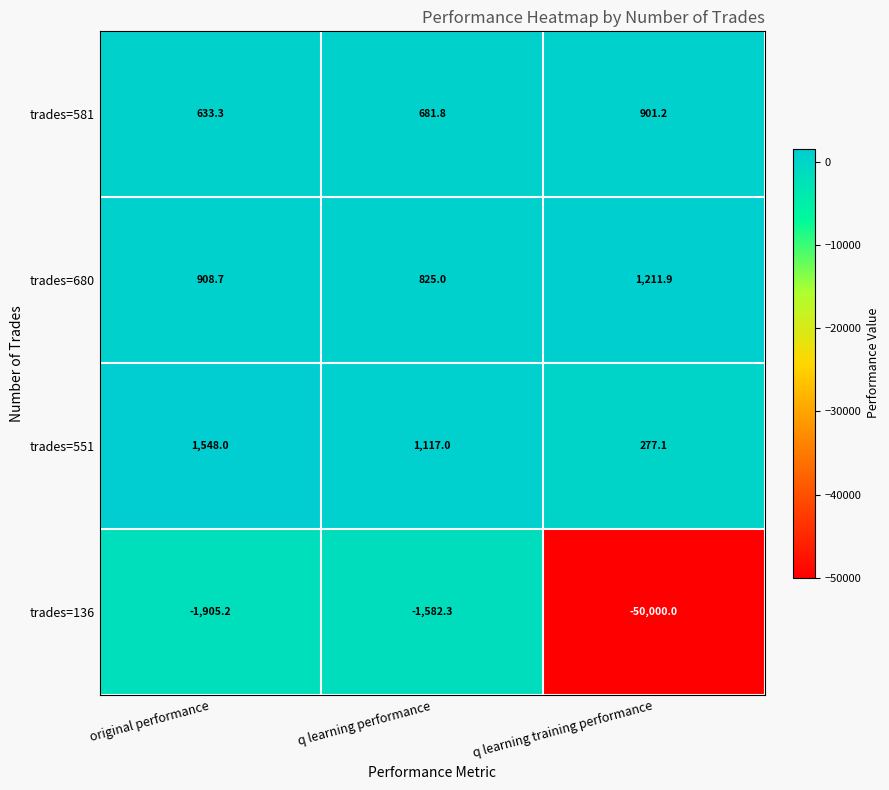

What is the spread (max minus min) of values at original performance?

3453.2